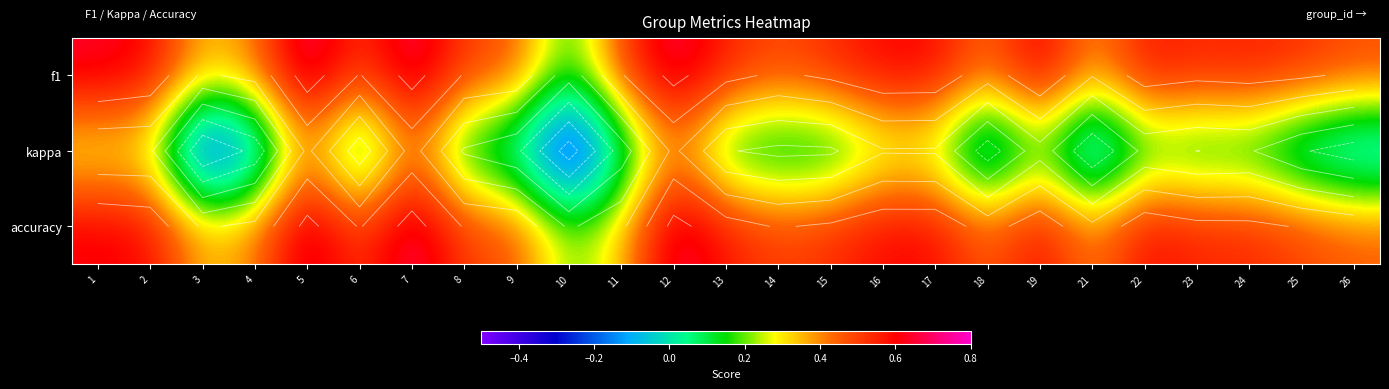

What is the greatest value displayed?

0.7